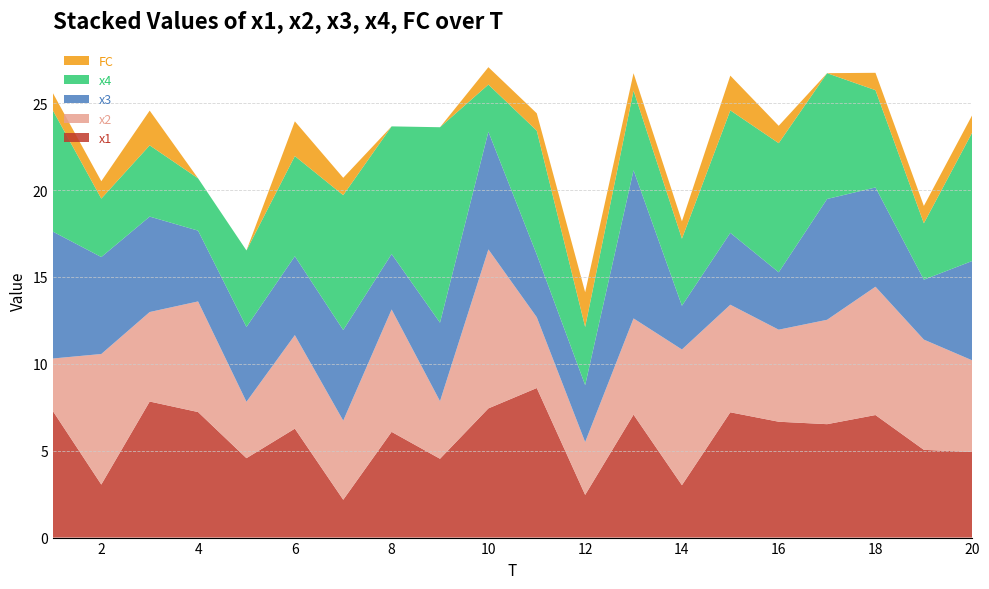

Reading left to right, list all the values displayed in this chart.

x1: 1=7.3	2=3.1	3=7.8	4=7.2	5=4.6	6=6.3	7=2.2	8=6.1	9=4.5	10=7.4	11=8.6	12=2.5	13=7.1	14=3.0	15=7.2	16=6.7	17=6.5	18=7.1	19=5.0	20=4.9
x2: 1=3.0	2=7.5	3=5.2	4=6.4	5=3.2	6=5.4	7=4.6	8=7.0	9=3.3	10=9.2	11=4.1	12=3.0	13=5.5	14=7.8	15=6.2	16=5.3	17=6.0	18=7.4	19=6.3	20=5.3
x3: 1=7.3	2=5.6	3=5.5	4=4.1	5=4.3	6=4.5	7=5.2	8=3.2	9=4.5	10=6.8	11=3.6	12=3.3	13=8.5	14=2.5	15=4.1	16=3.3	17=7.0	18=5.7	19=3.4	20=5.7
x4: 1=7.0	2=3.4	3=4.1	4=3.0	5=4.4	6=5.8	7=7.8	8=7.3	9=11.2	10=2.7	11=7.1	12=3.3	13=4.6	14=3.9	15=7.0	16=7.4	17=7.2	18=5.6	19=3.2	20=7.4
FC: 1=1.0	2=1.0	3=2.0	4=0.0	5=0.0	6=2.0	7=1.0	8=0.0	9=0.0	10=1.0	11=1.0	12=2.0	13=1.0	14=1.0	15=2.0	16=1.0	17=0.0	18=1.0	19=1.0	20=1.0